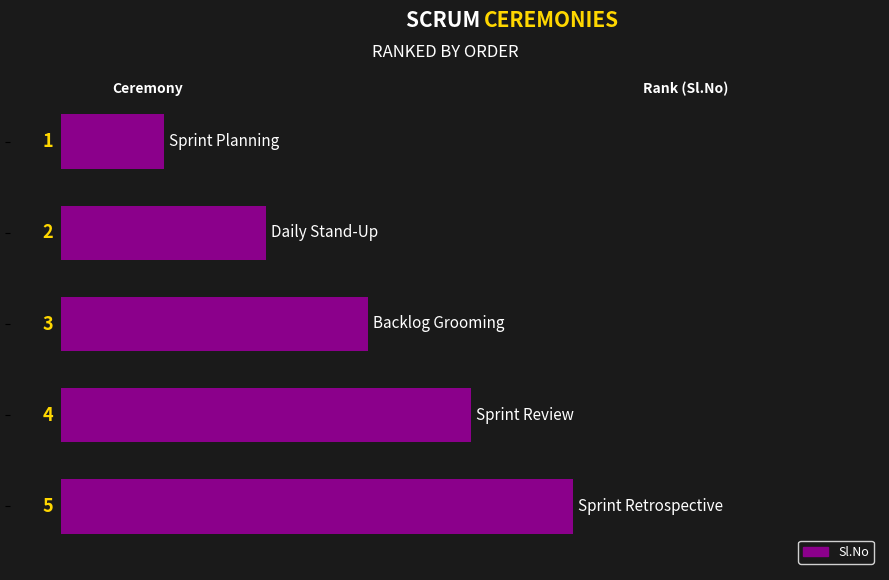

Count the values in the range 2 to 4.

3